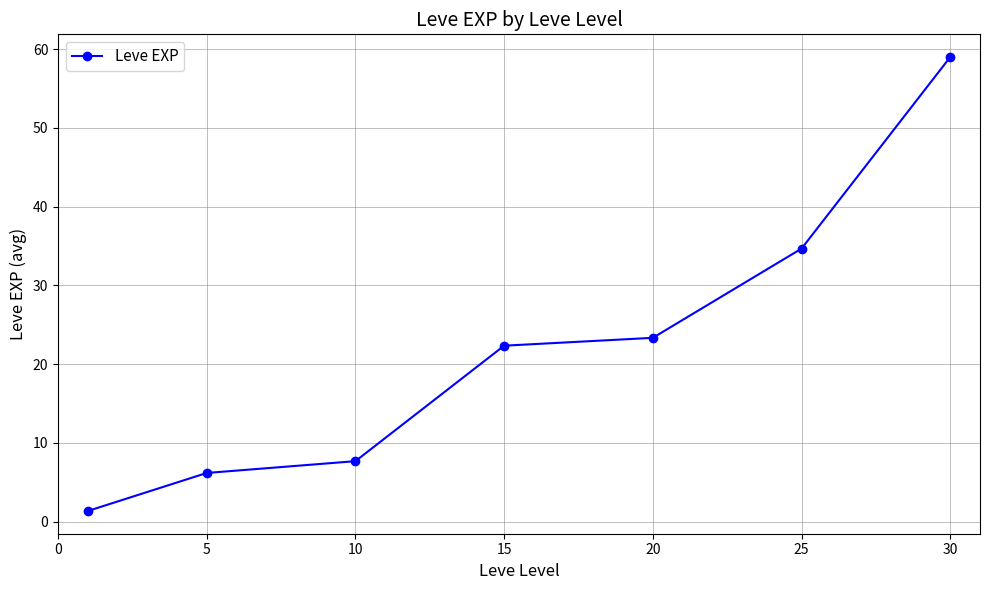

How many lines are shown in the chart?

1